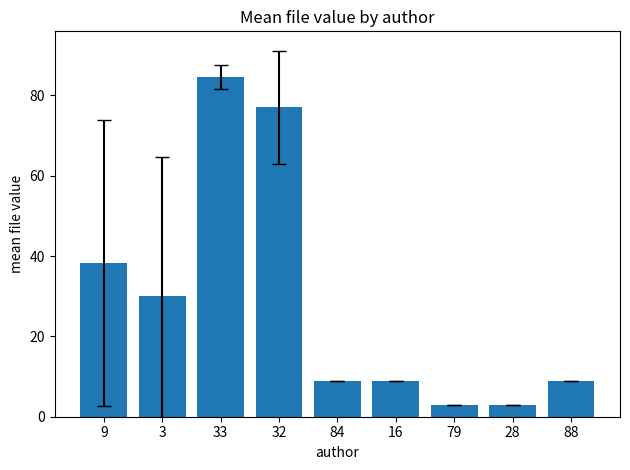

What is the greatest value displayed?

84.6